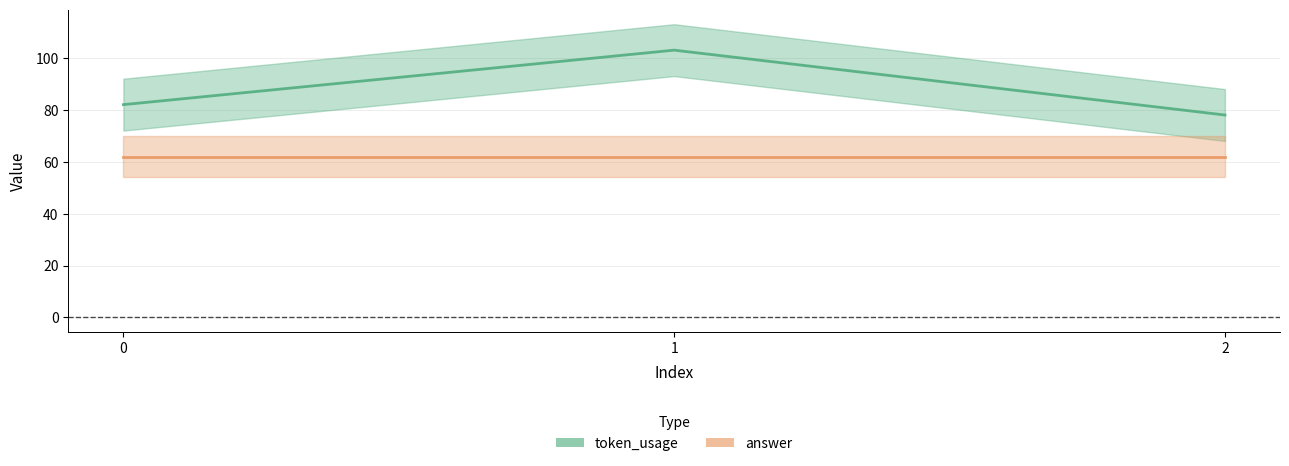

What is the approximate value at 1?

103